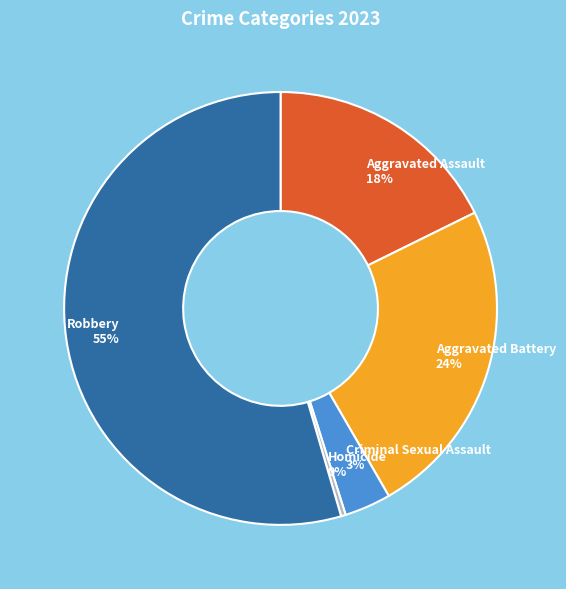

The Robbery slice represents 55% of the pie. True or false?

True